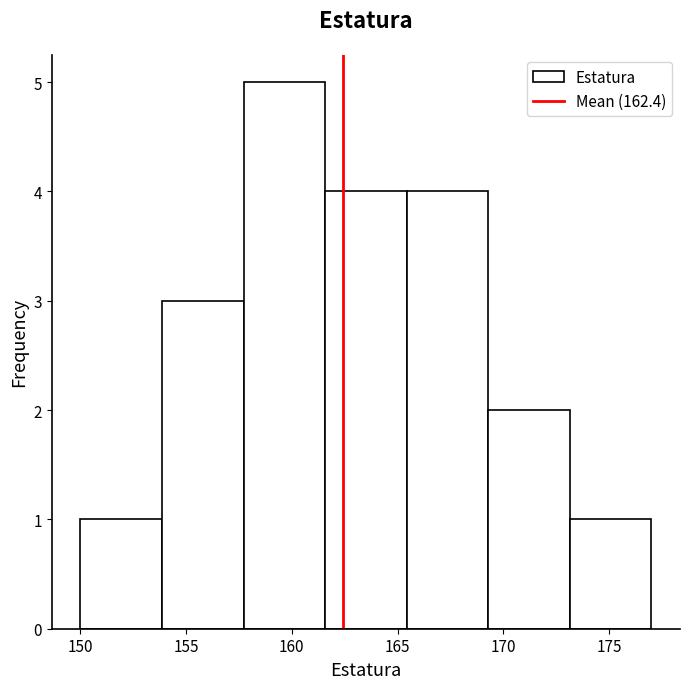

Over which range of the x-axis is the bar tallest?

157.5 to 161.5